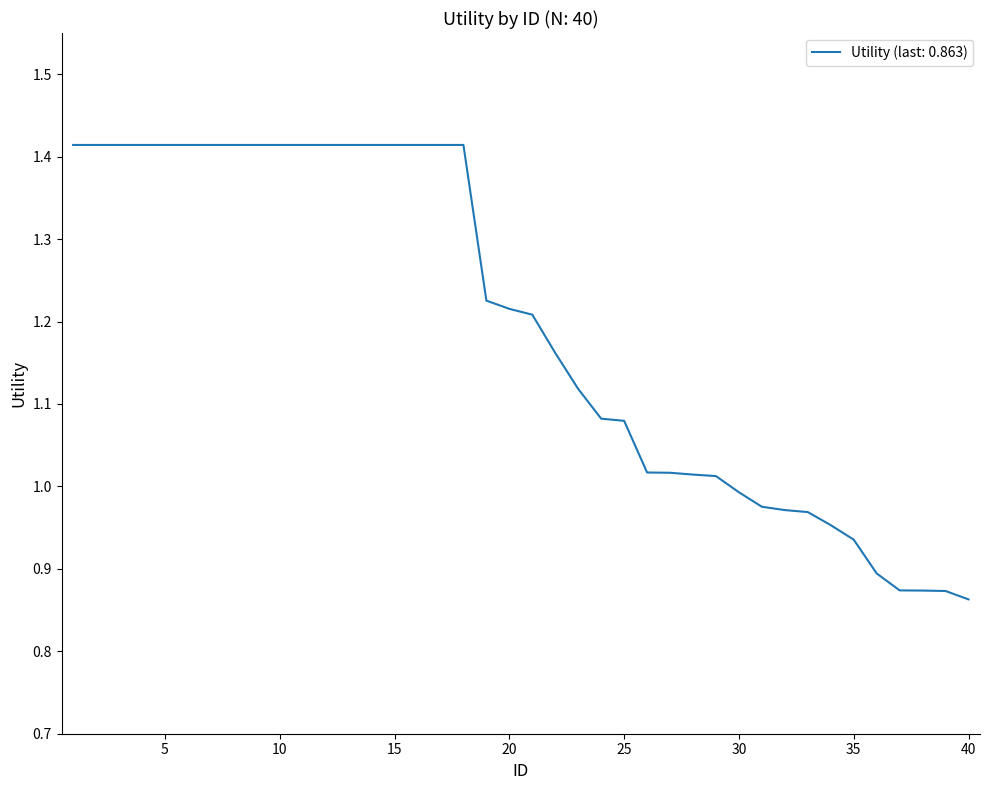

What is the difference between the maximum and minimum values?

0.6